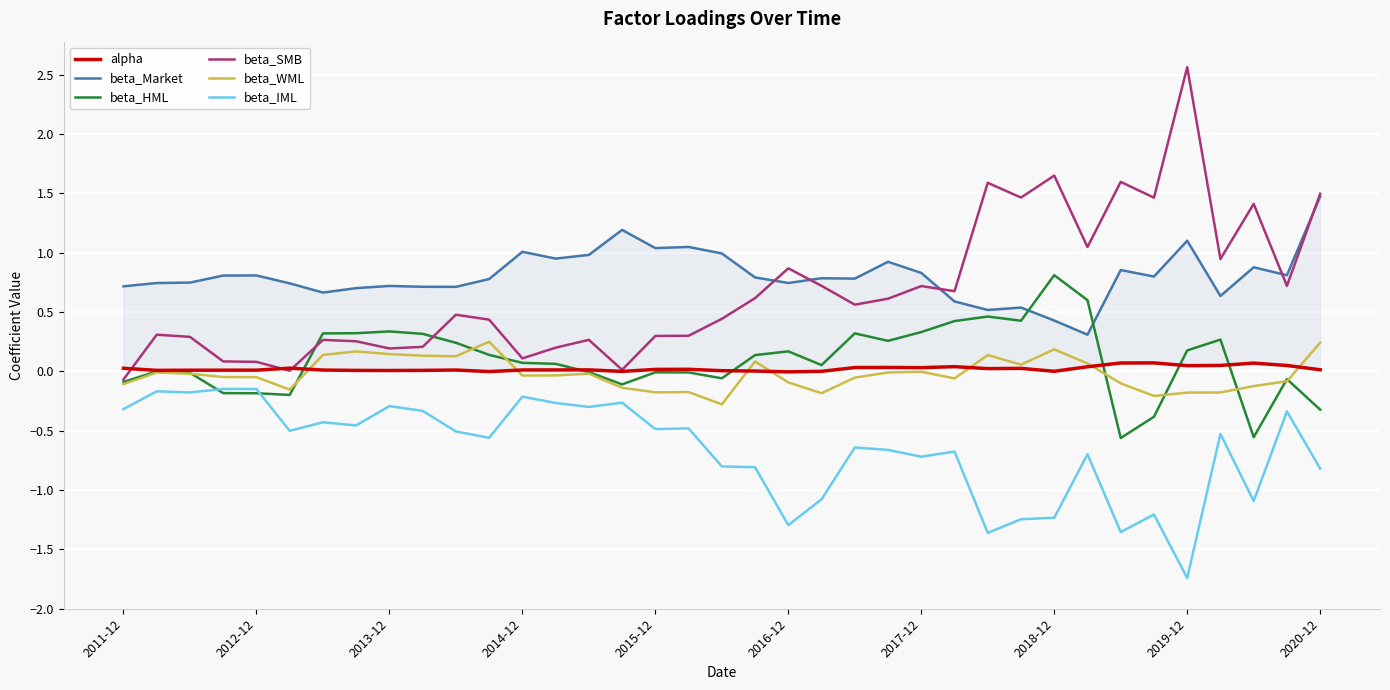

True or false: beta_IML and beta_SMB cross at least once.

False